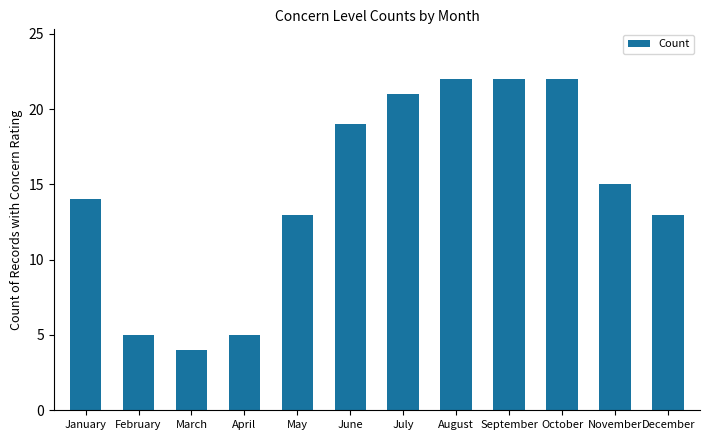

How many data points are less than 15?

6